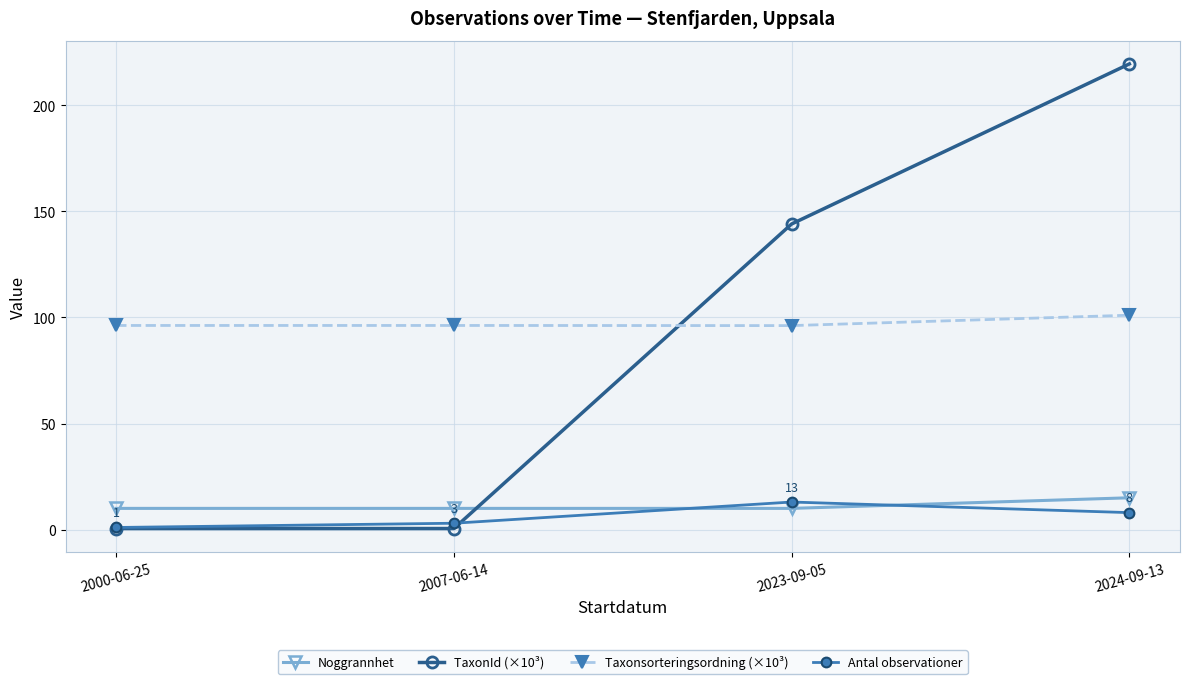

What is the difference between the maximum and second lowest values in the TaxonId (×10³) series?

219.0